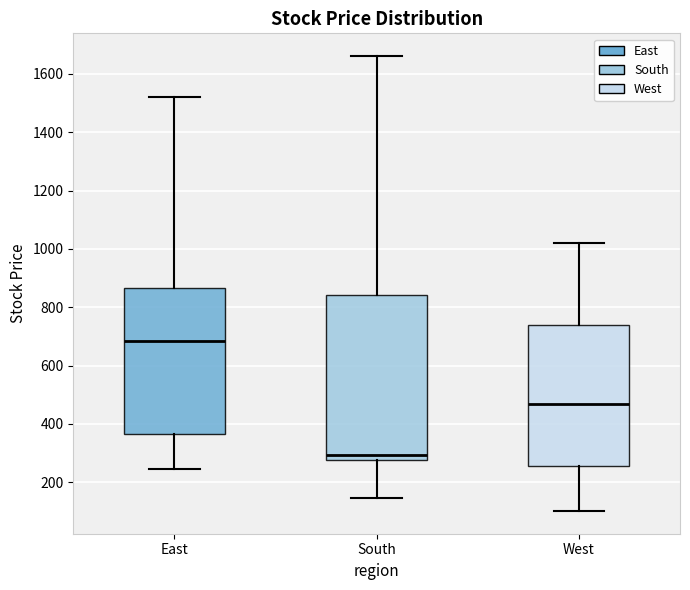

Which box is the tallest, from its lower edge to its upper edge?

South